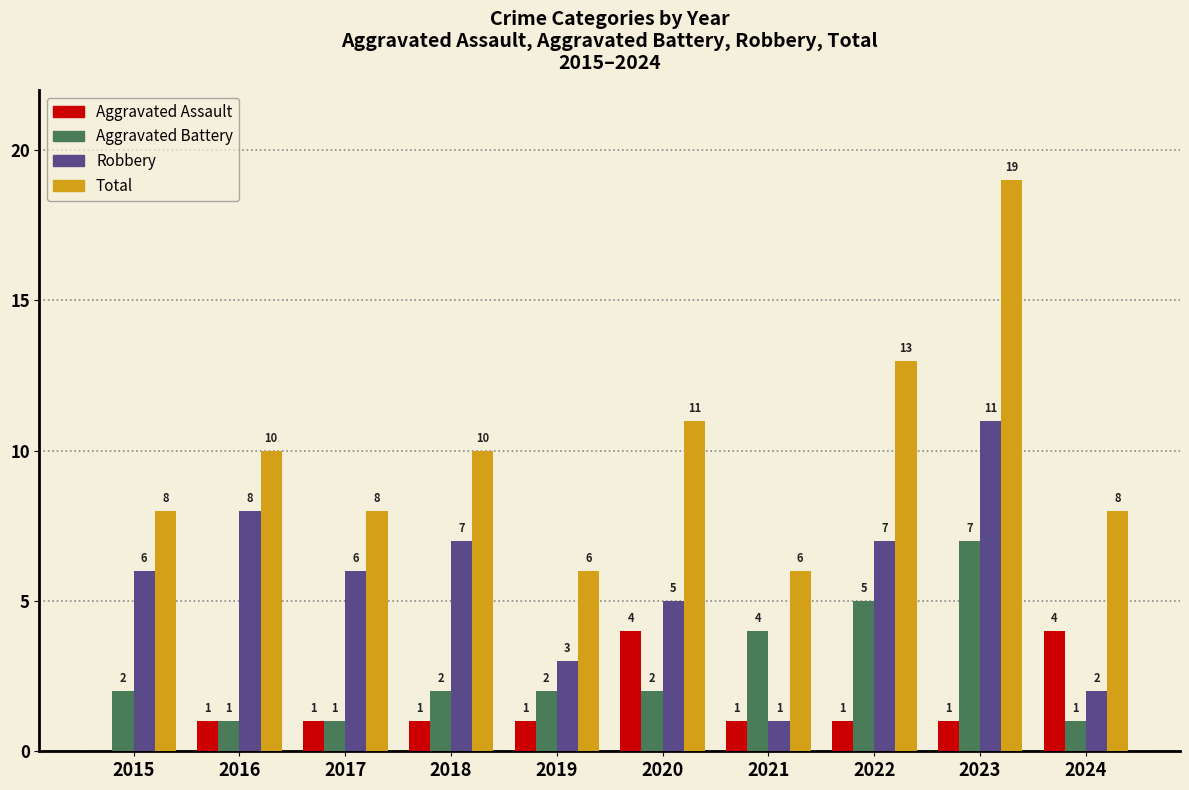

Reading left to right, extract all data points from this chart.

Aggravated Assault: 2015=0	2016=1	2017=1	2018=1	2019=1	2020=4	2021=1	2022=1	2023=1	2024=4
Aggravated Battery: 2015=2	2016=1	2017=1	2018=2	2019=2	2020=2	2021=4	2022=5	2023=7	2024=1
Robbery: 2015=6	2016=8	2017=6	2018=7	2019=3	2020=5	2021=1	2022=7	2023=11	2024=2
Total: 2015=8	2016=10	2017=8	2018=10	2019=6	2020=11	2021=6	2022=13	2023=19	2024=8